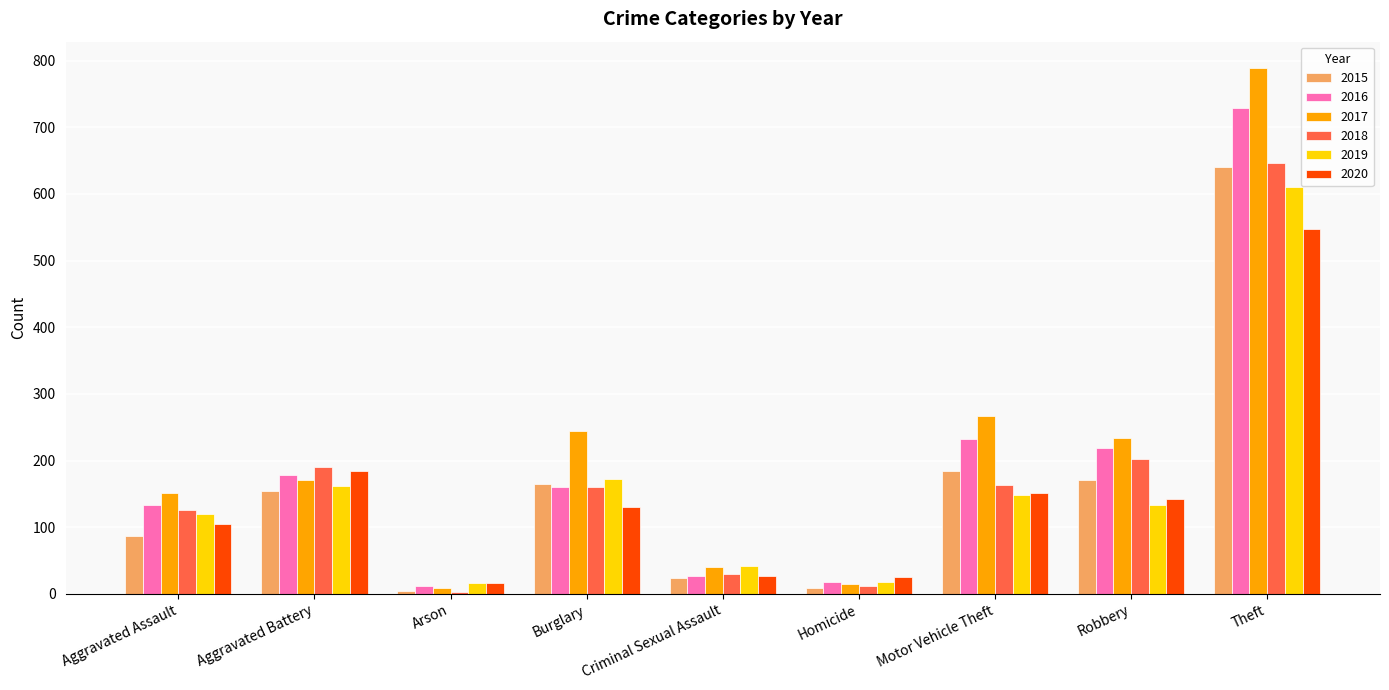

What is the label of the 5th bar from the right?

Criminal Sexual Assault